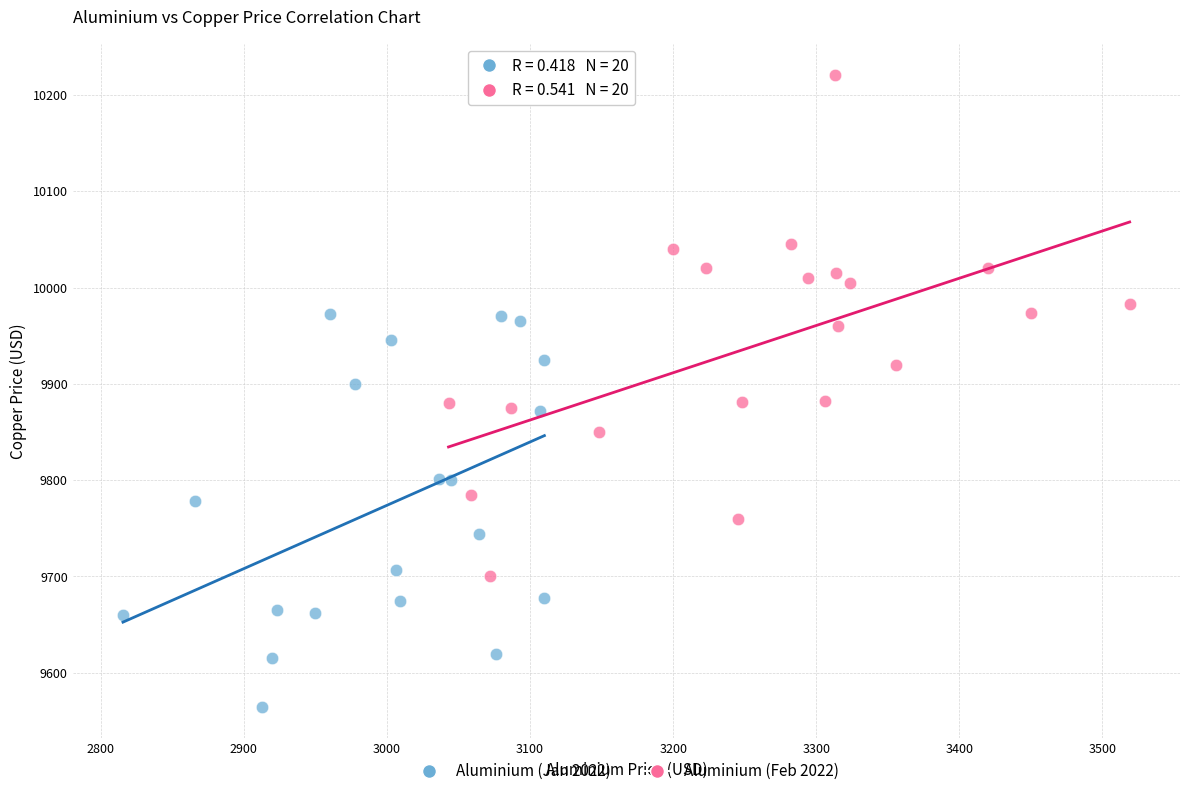

Which series has the widest spread of Y values?

Aluminium (Feb 2022)